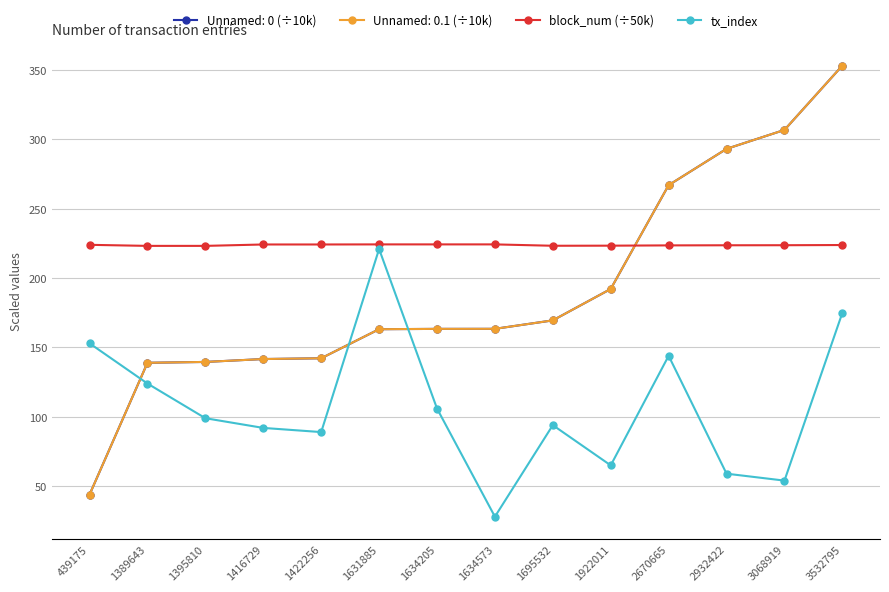

Is it true that tx_index equals 73.0 at 3532795?

False